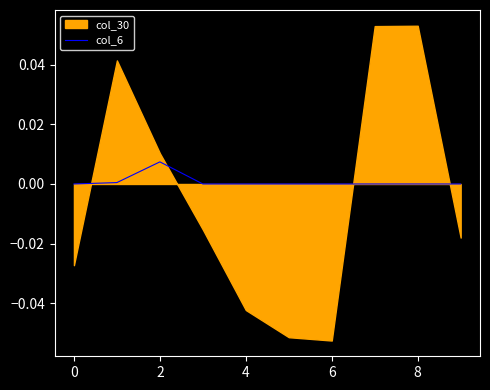

True or false: col_6 has a value of 0.0 at 4.

True